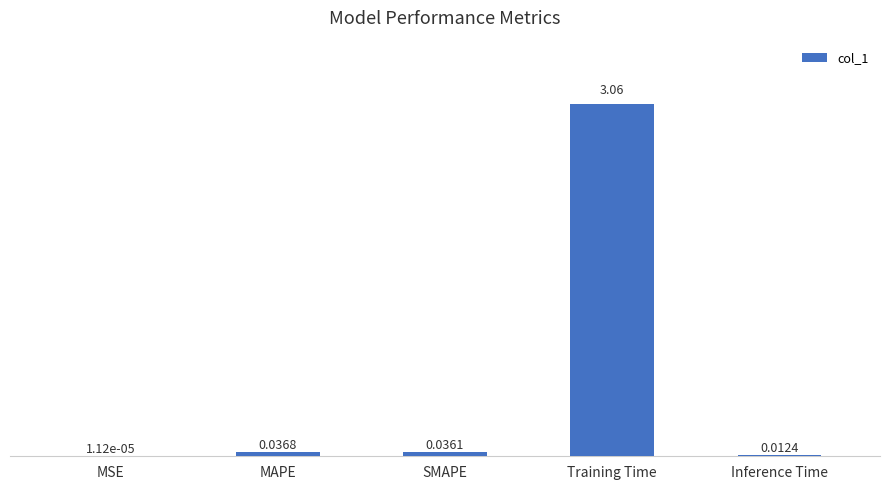

Are the bars horizontal?

No